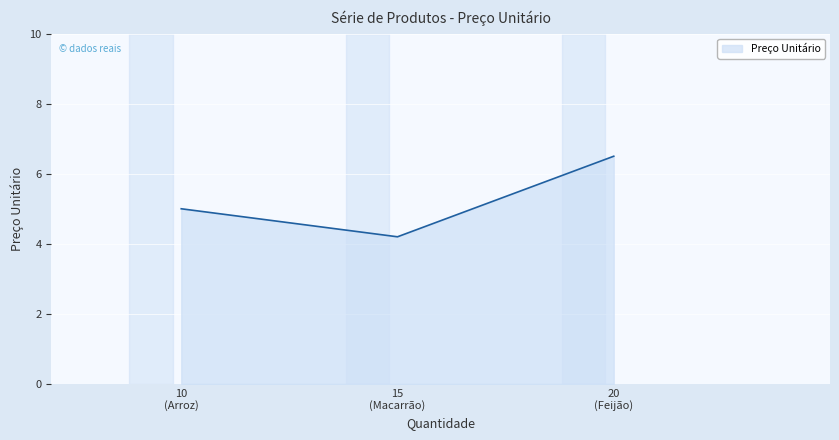

What is the sum of all values?

15.7